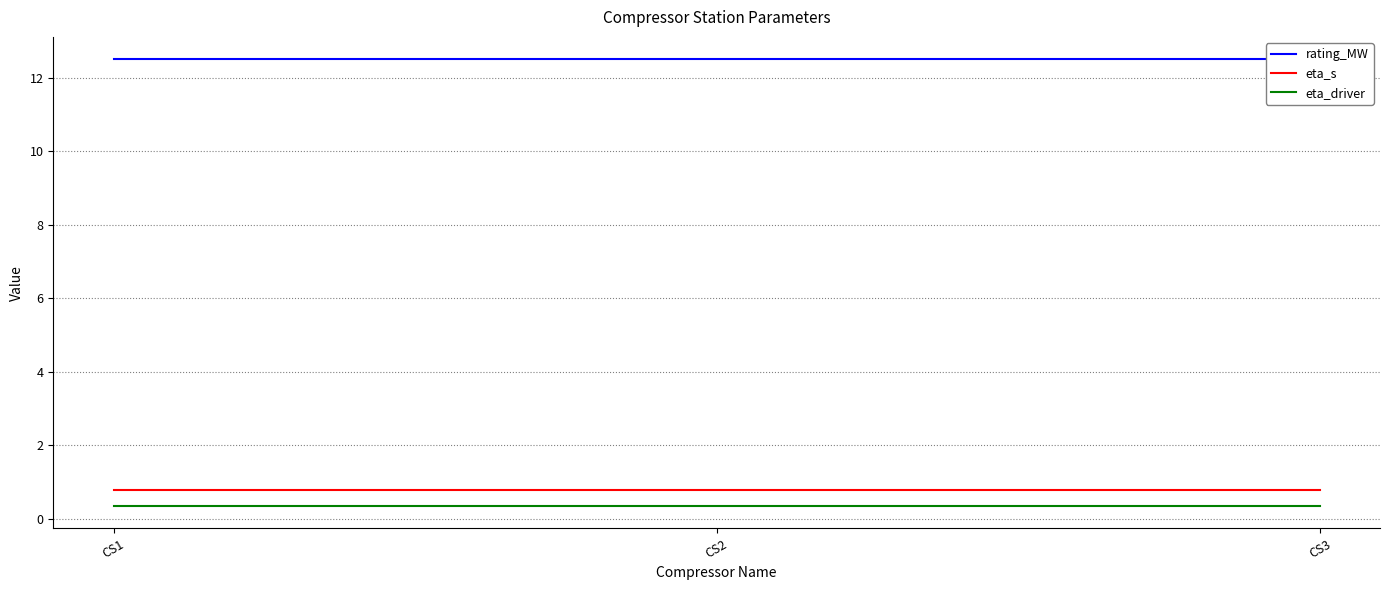

What is the value of the eta_s point at the 3rd from the left?

0.8